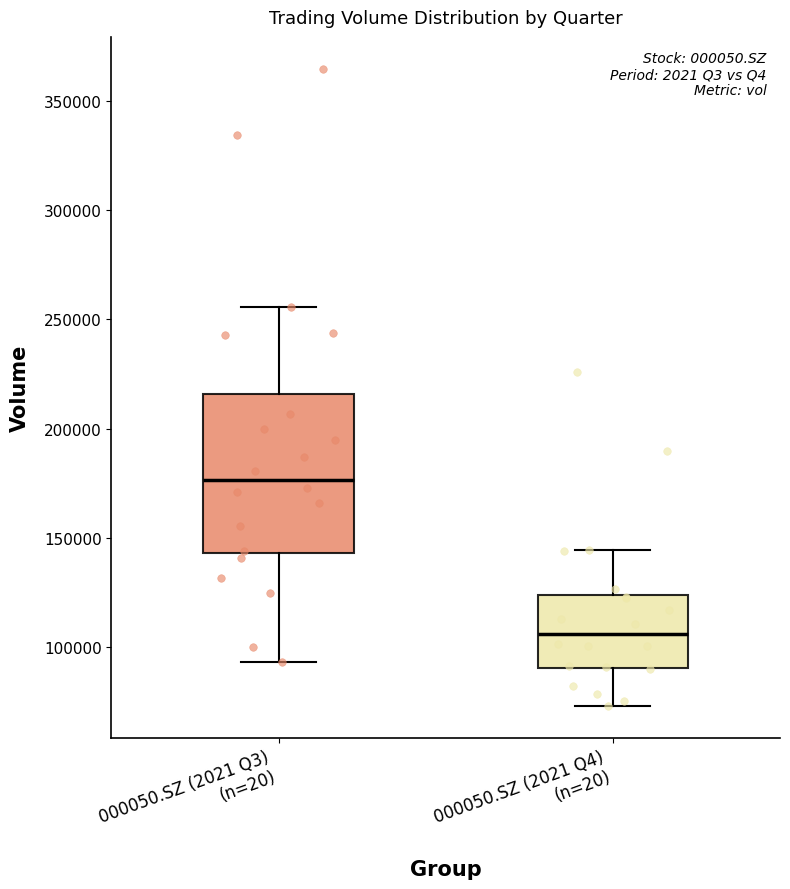

Which box has the highest median line?

000050.SZ (2021 Q3) (n=20)